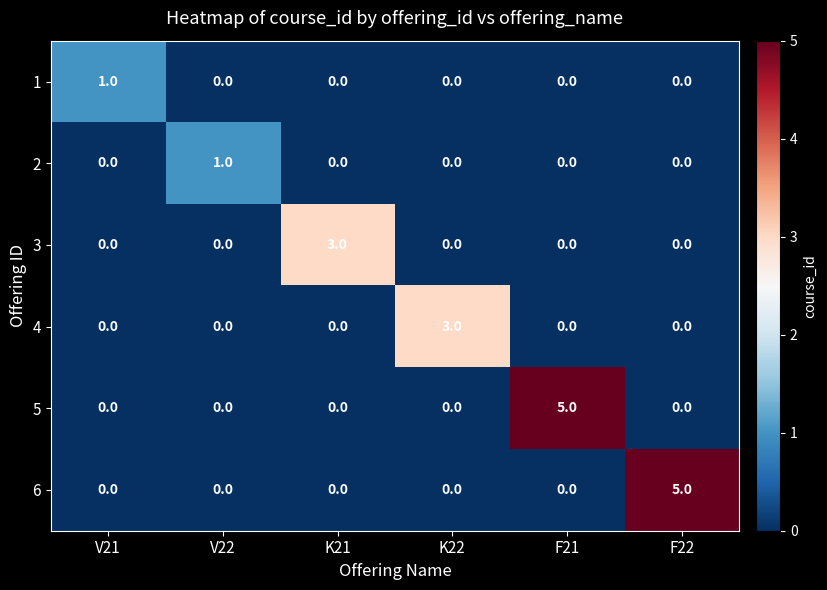

What is the difference between the maximum and second lowest values in the 6 series?

5